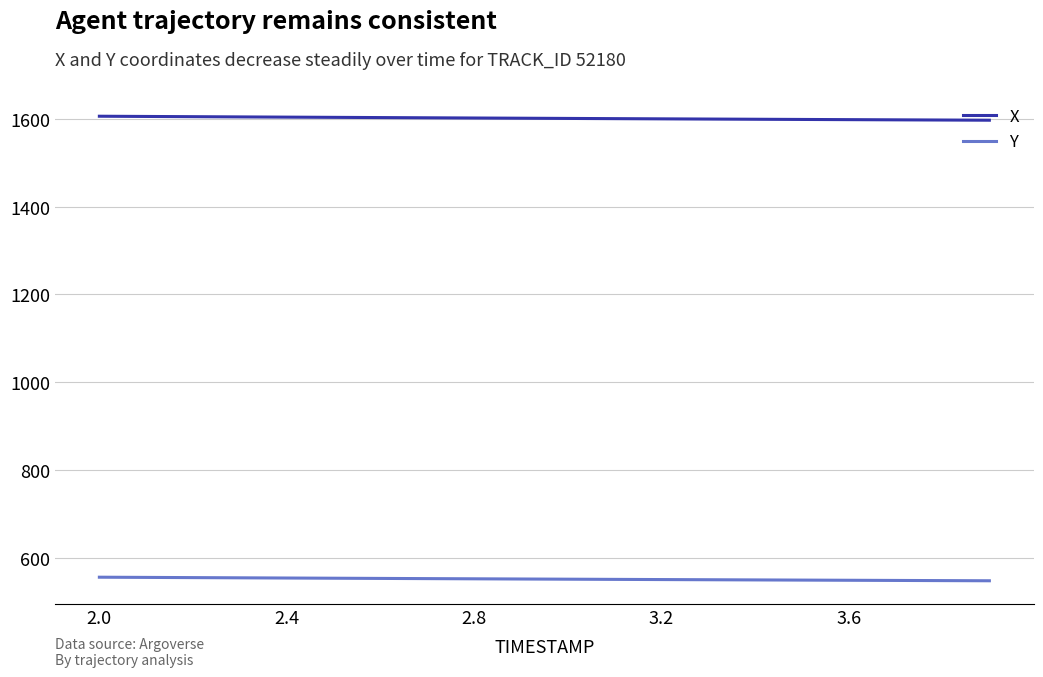

What is the smallest value displayed?

549.2